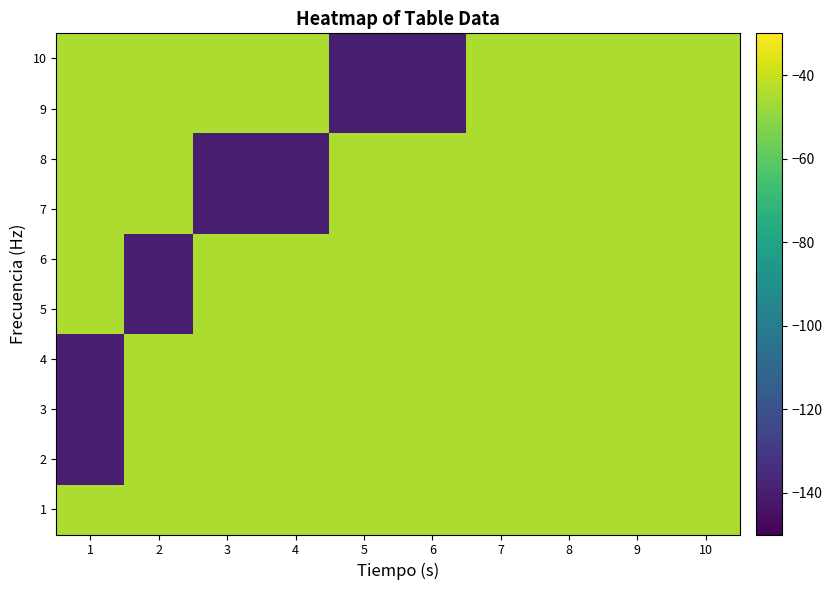

Which has a higher value, 8 or 3?

8